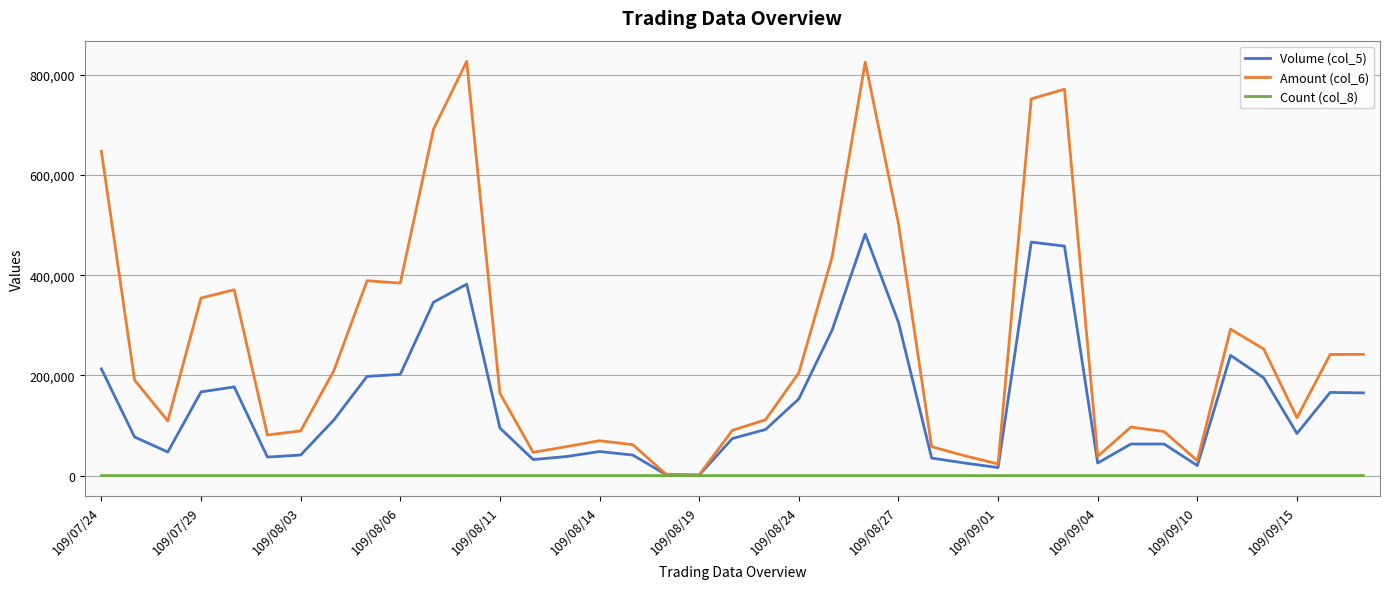

List the series in order of their overall mean, lowest first.

Count (col_8), Volume (col_5), Amount (col_6)